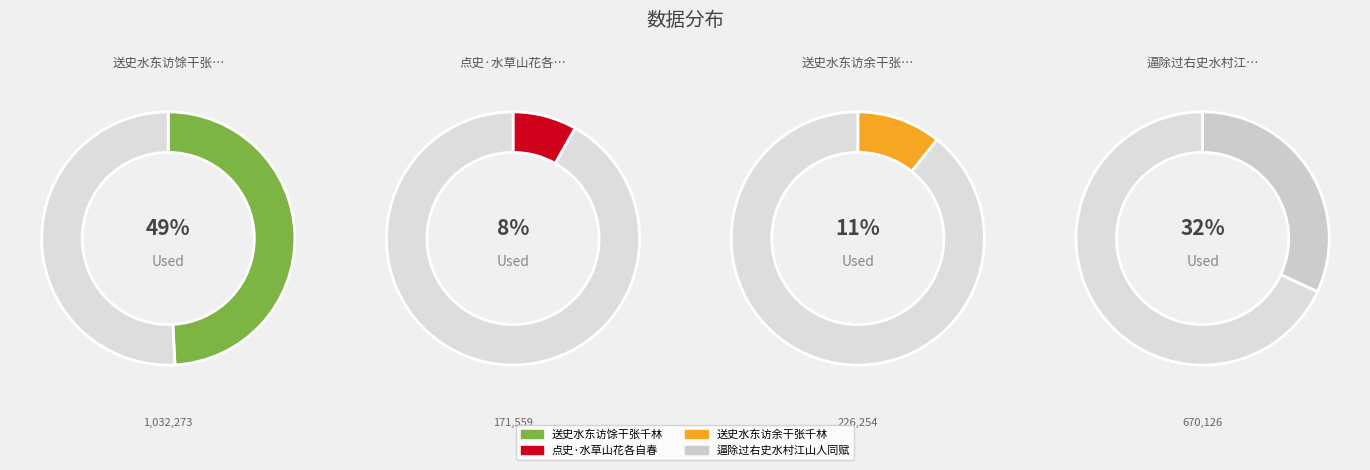

Rank the categories by value from lowest to highest.

点史·水草山花各自春, 送史水东访余干张千林, 逼除过右史水村江山人同赋, 送史水东访馀干张千林